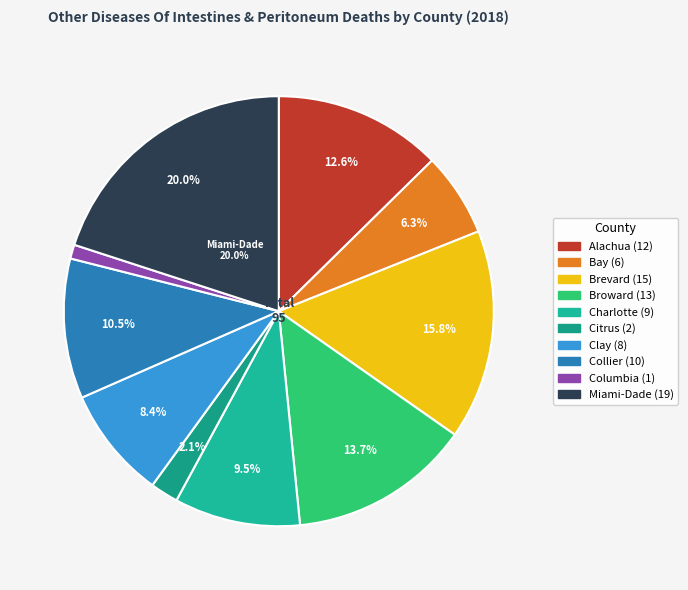

Count the number of slices in the pie.

10